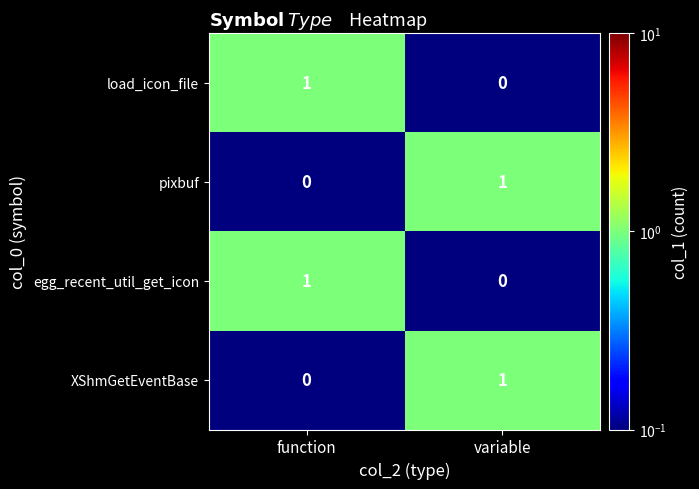

Is the value of XShmGetEventBase at variable greater than the value of egg_recent_util_get_icon at variable?

Yes